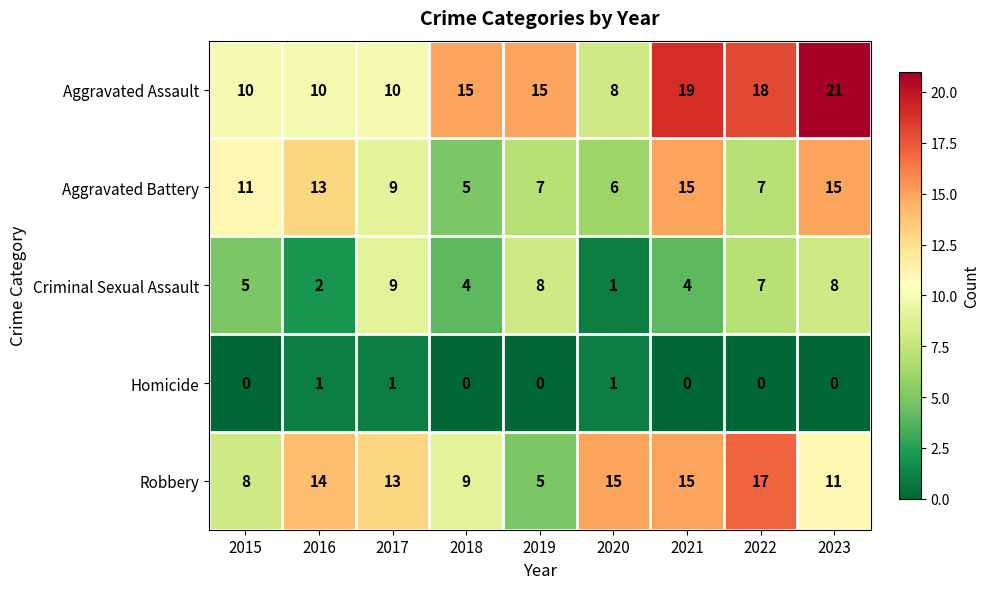

Count the number of categories in the chart.

9